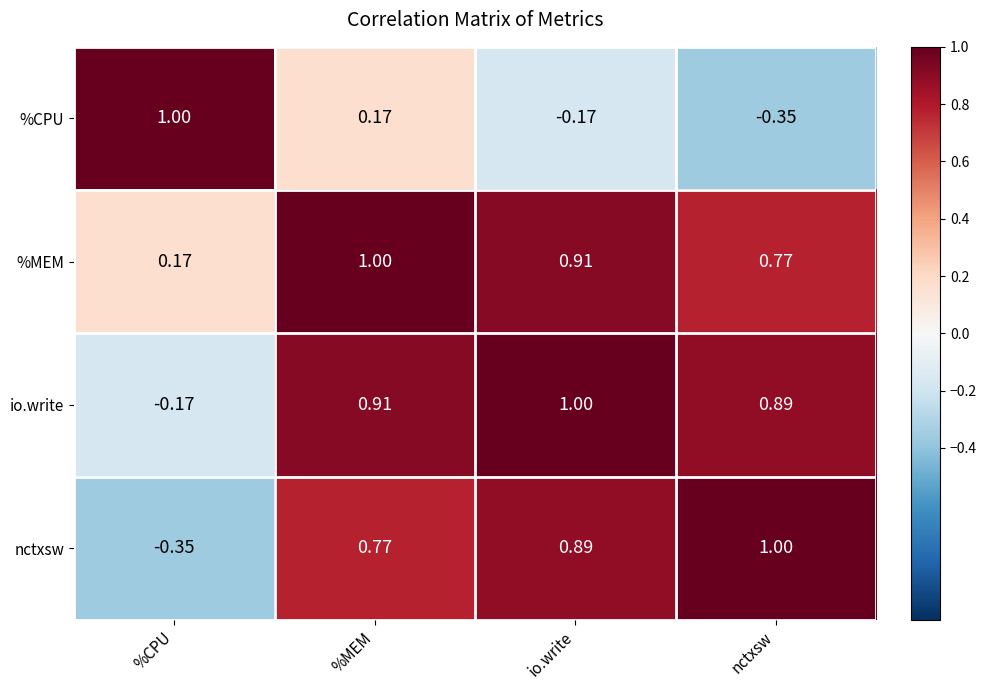

How many data points does each series have?

4